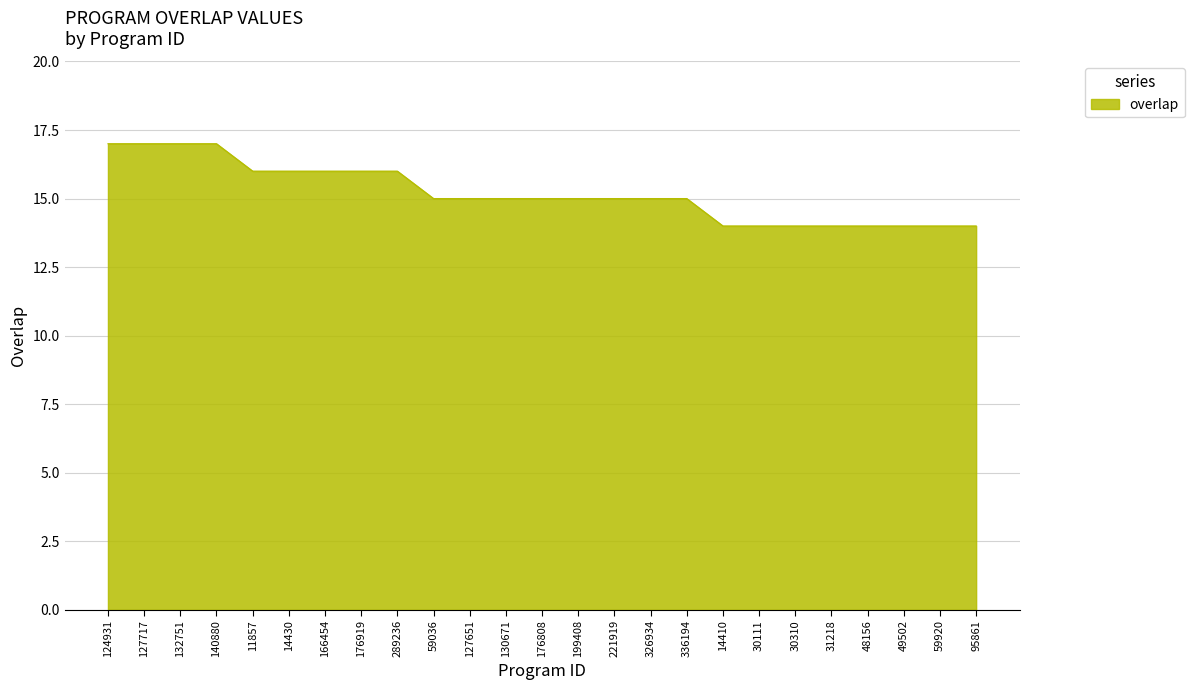

Which has a higher value, 95861 or 127717?

127717